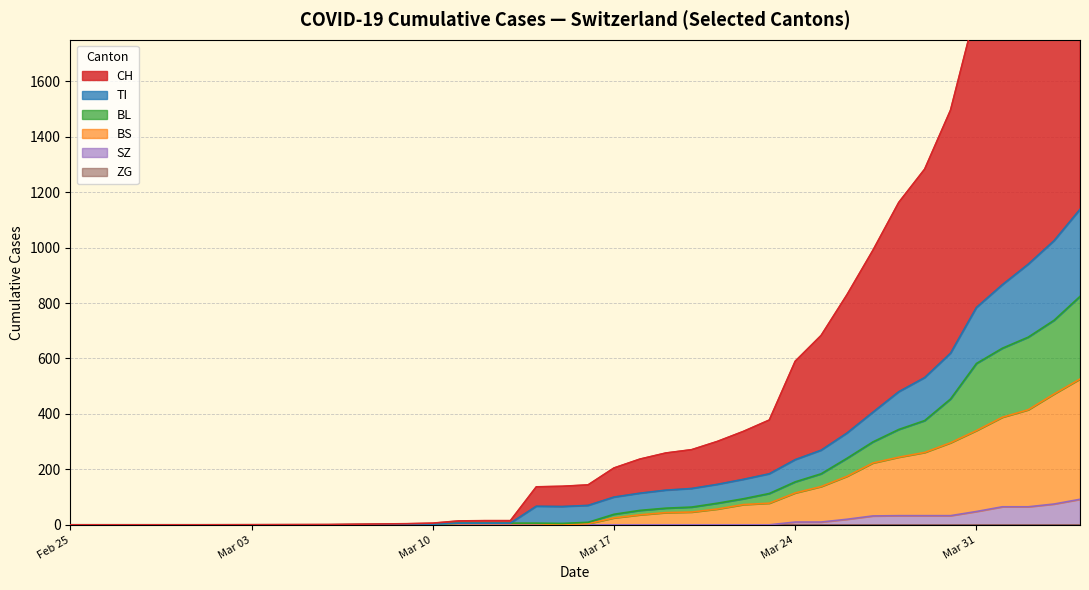

What is the average value of the BS series?

132